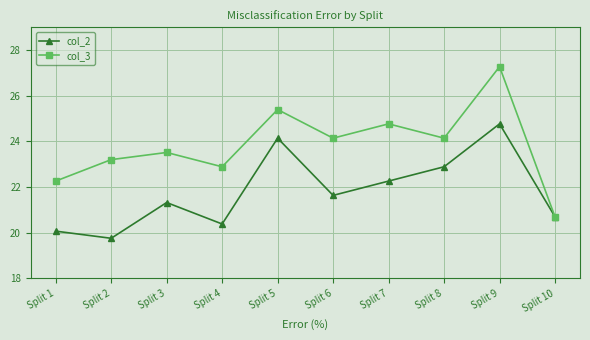

Which series has the widest spread of values?

col_3